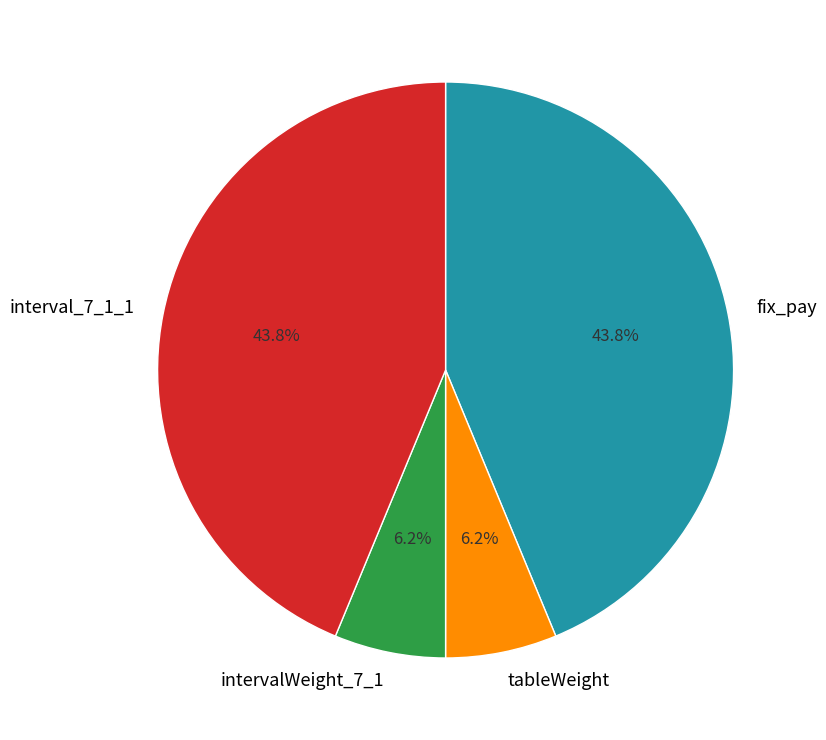

To the nearest percent, what portion does interval_7_1_1 represent?

44%